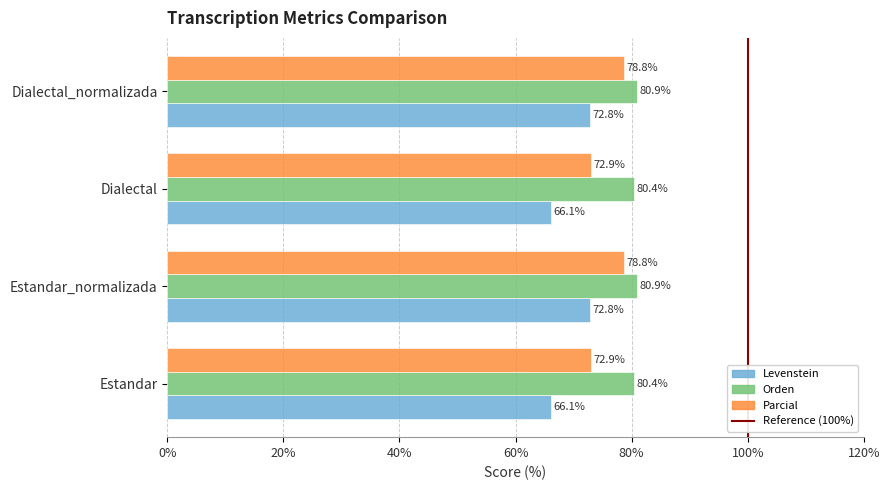

Which series has the largest total across all categories?

Orden